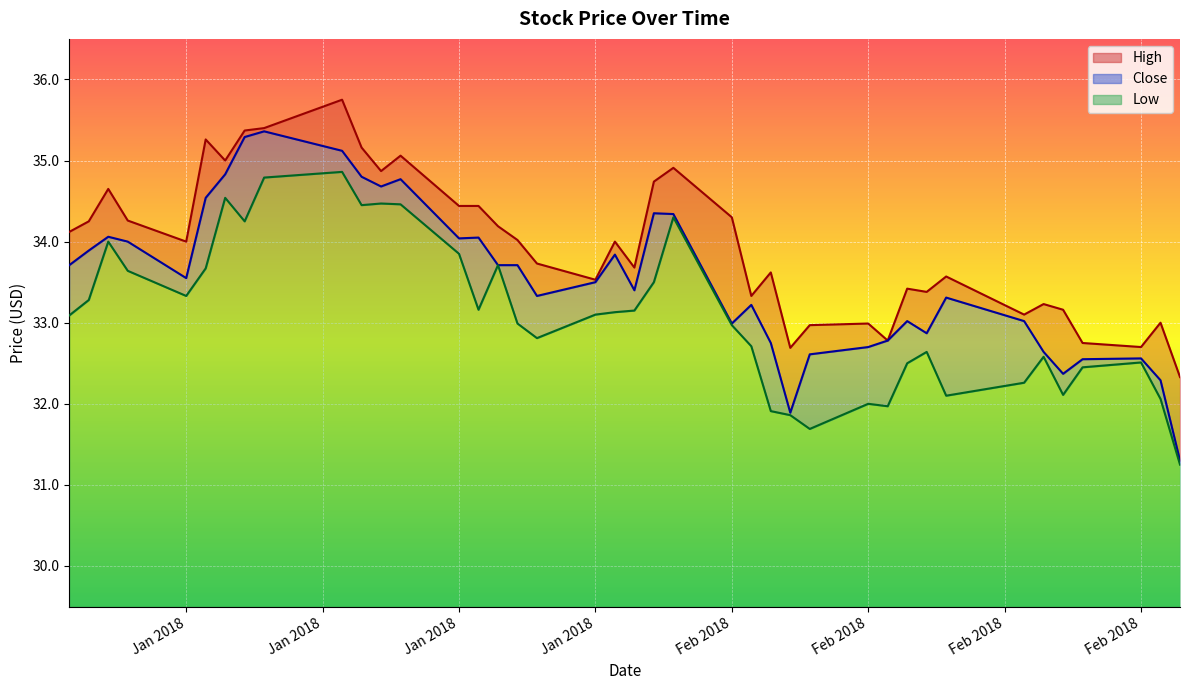

At which label does Low first exceed 33?

2018-01-02